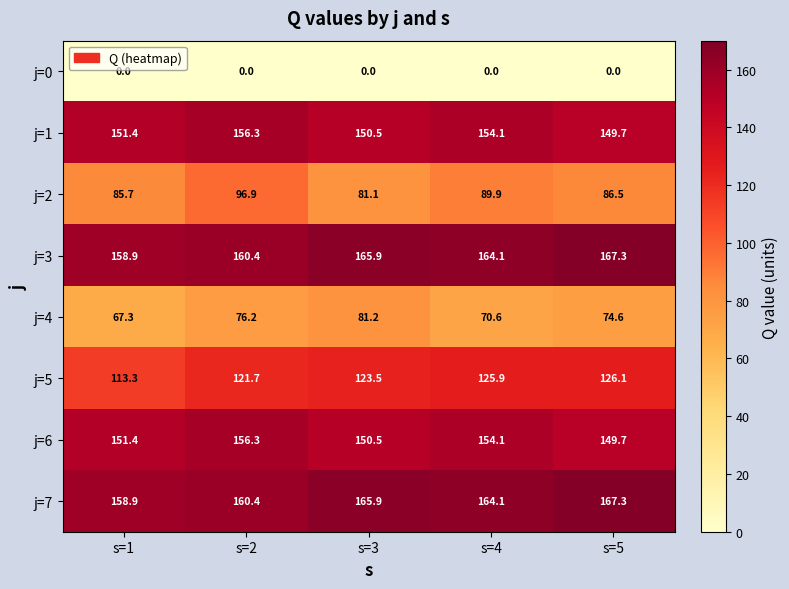

List the labels in order of j=7 value, largest first.

s=5, s=3, s=4, s=2, s=1